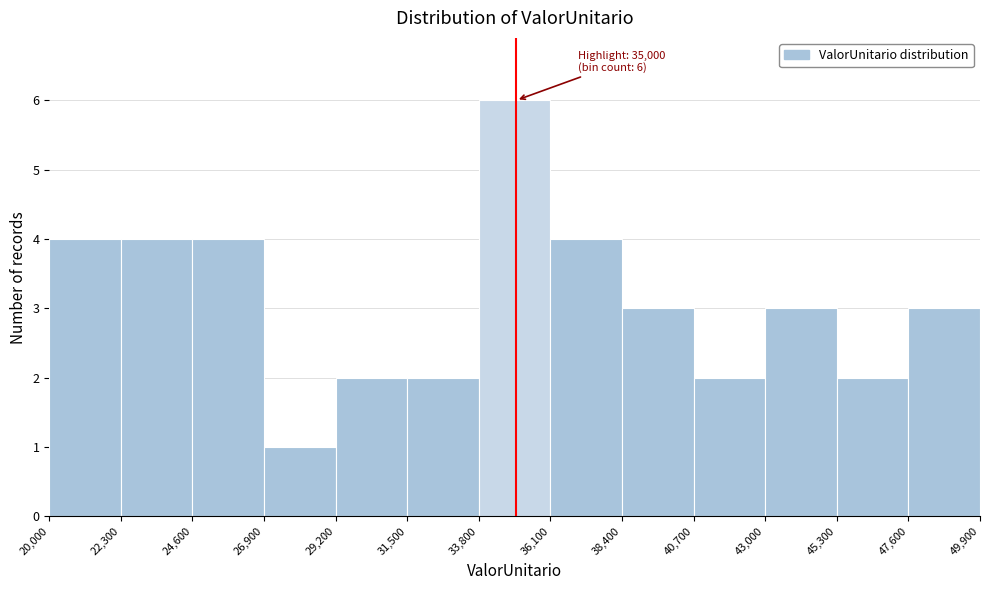

Over which range of the x-axis is the bar tallest?

33,800 to 36,100